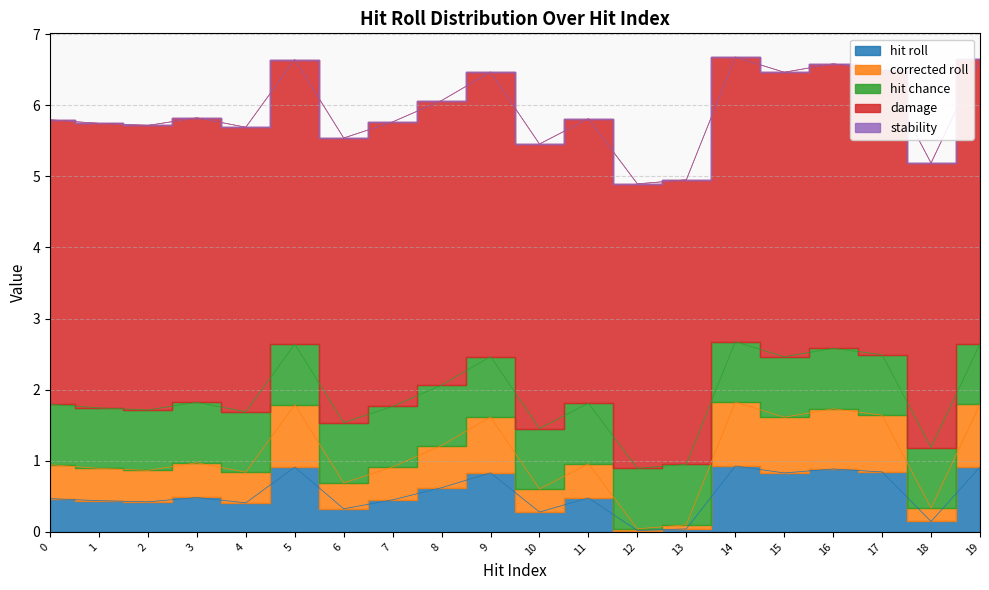

What is the average value of the hit roll series?

0.5